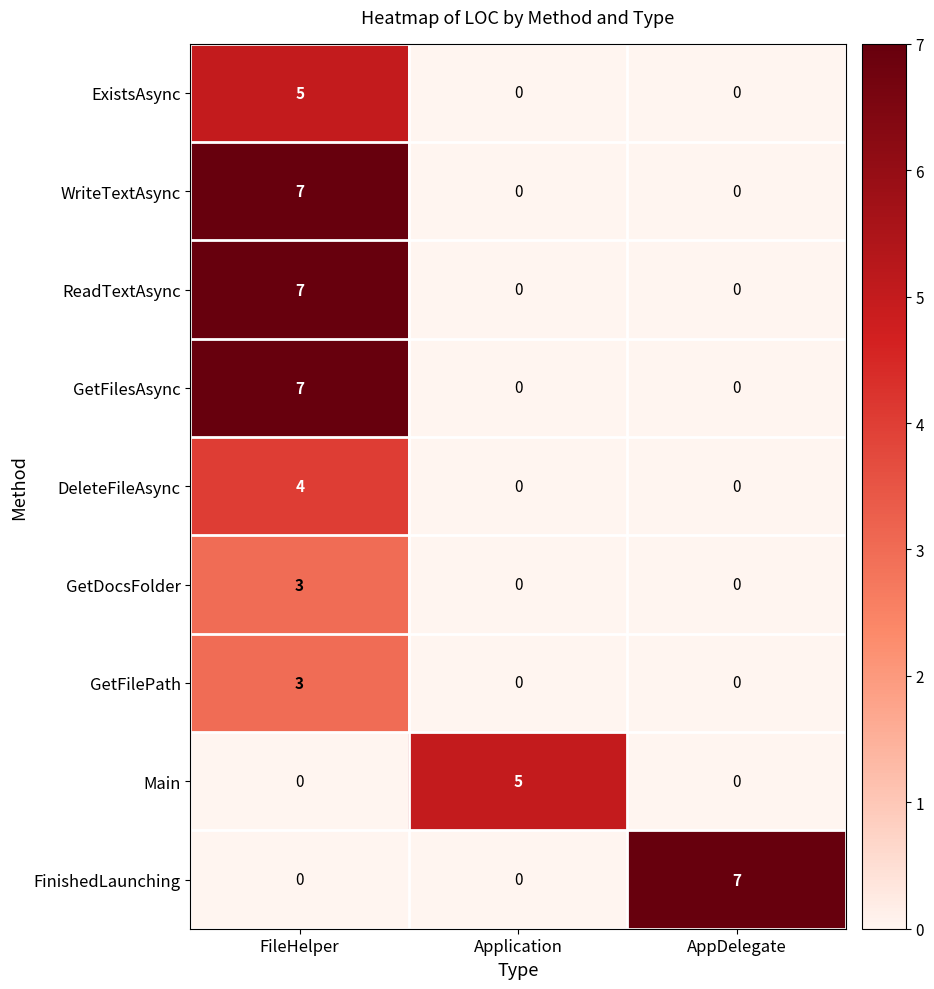

Reading right to left, list all the values displayed in this chart.

ExistsAsync: AppDelegate=0	Application=0	FileHelper=5
WriteTextAsync: AppDelegate=0	Application=0	FileHelper=7
ReadTextAsync: AppDelegate=0	Application=0	FileHelper=7
GetFilesAsync: AppDelegate=0	Application=0	FileHelper=7
DeleteFileAsync: AppDelegate=0	Application=0	FileHelper=4
GetDocsFolder: AppDelegate=0	Application=0	FileHelper=3
GetFilePath: AppDelegate=0	Application=0	FileHelper=3
Main: AppDelegate=0	Application=5	FileHelper=0
FinishedLaunching: AppDelegate=7	Application=0	FileHelper=0